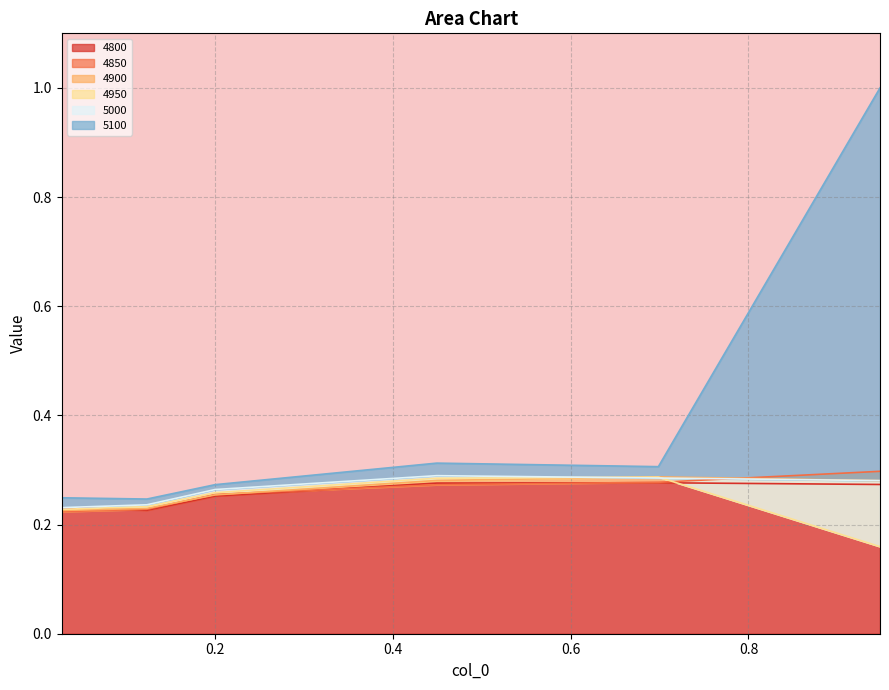

What is the label of the 5th point from the right?

0.1232876712328767